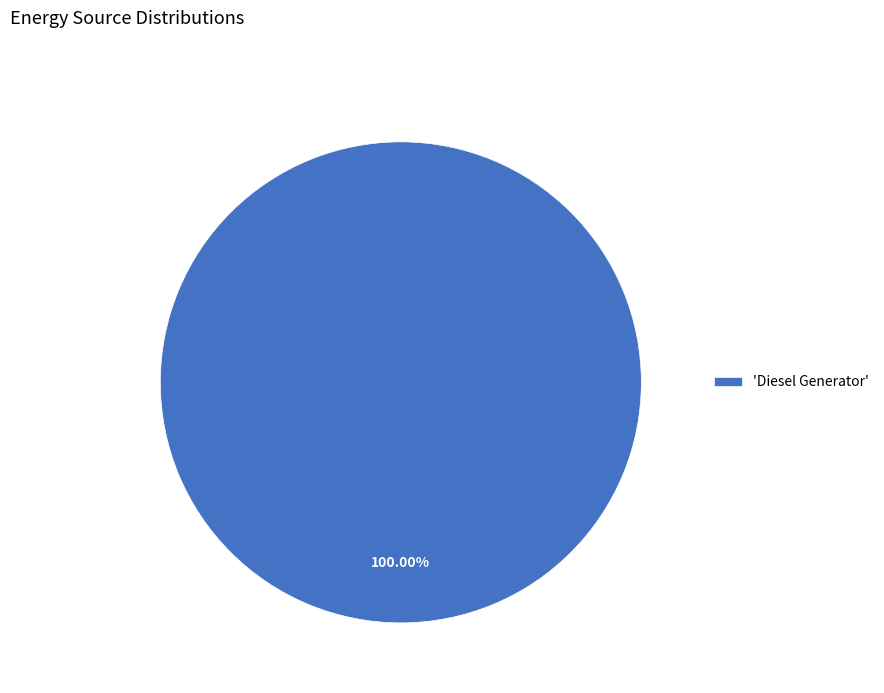

Rank the categories by value from lowest to highest.

'Diesel Generator'